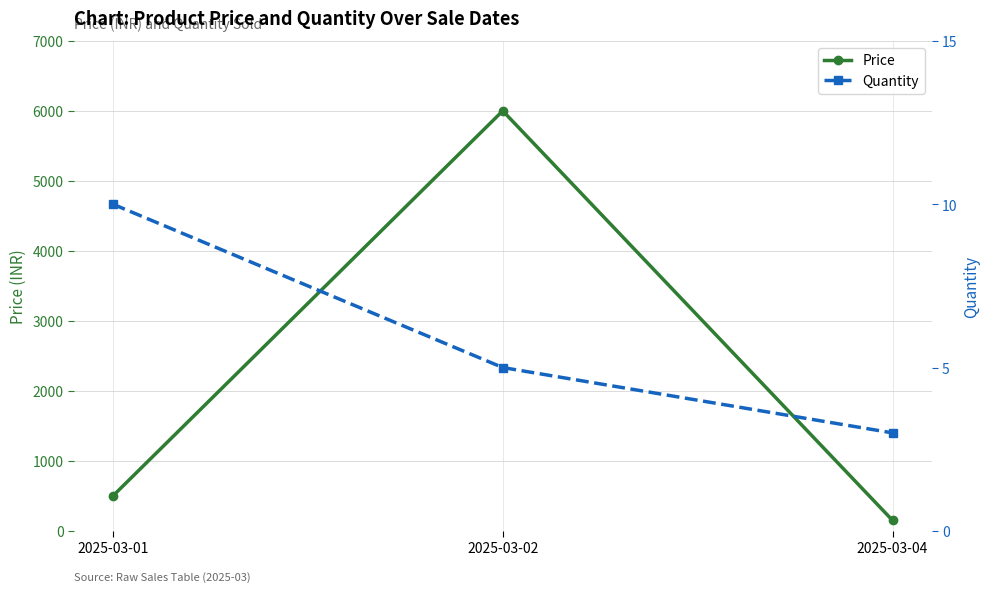

Reading left to right, list all the values displayed in this chart.

Price: 500	6000	150
Quantity: 10	5	3